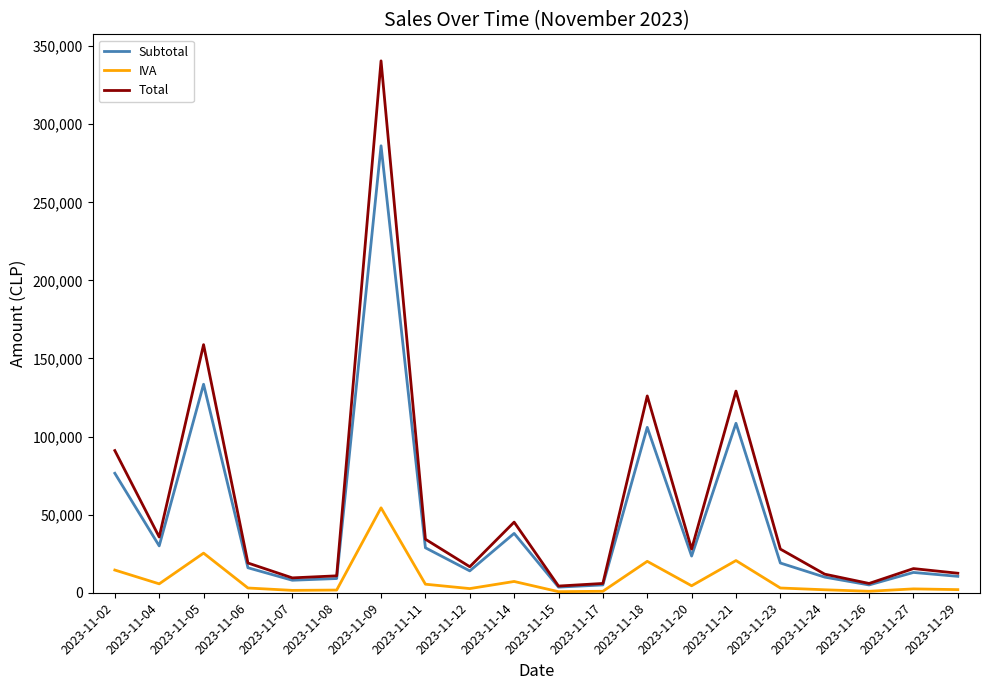

Rank the series by their average value, from lowest to highest.

IVA, Subtotal, Total